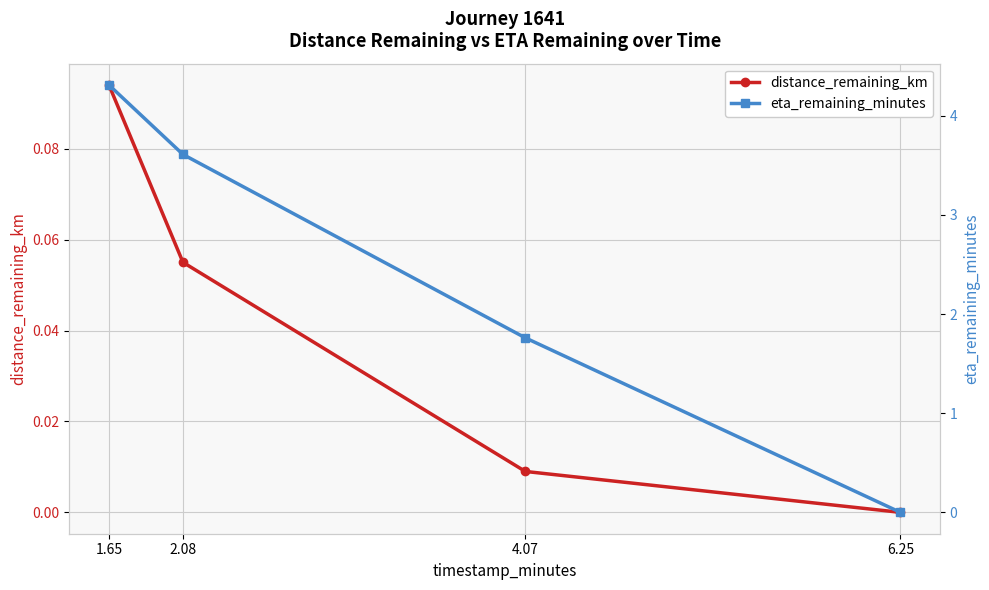

True or false: distance_remaining_km and eta_remaining_minutes cross at least once.

False